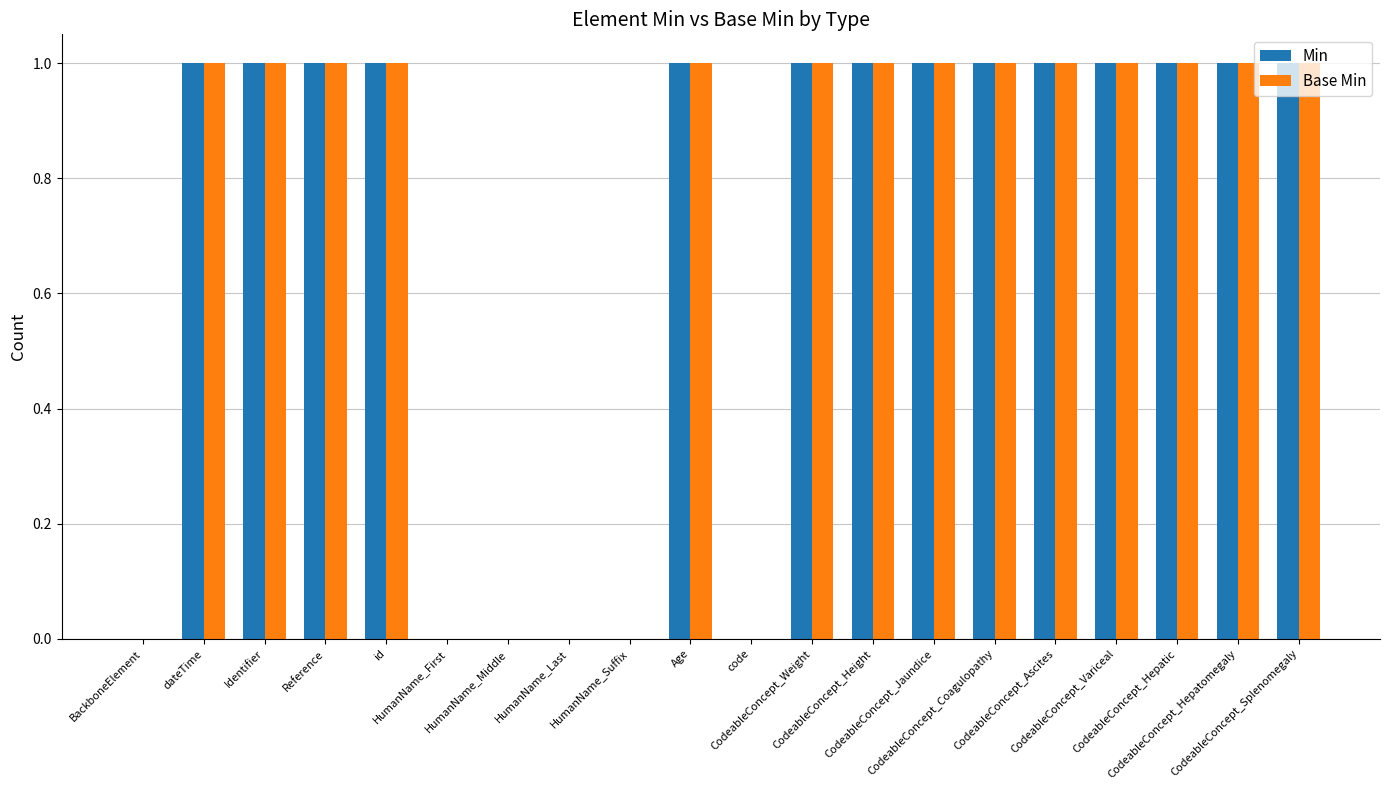

The Base Min series shows 1 at CodeableConcept_Hepatic. True or false?

True